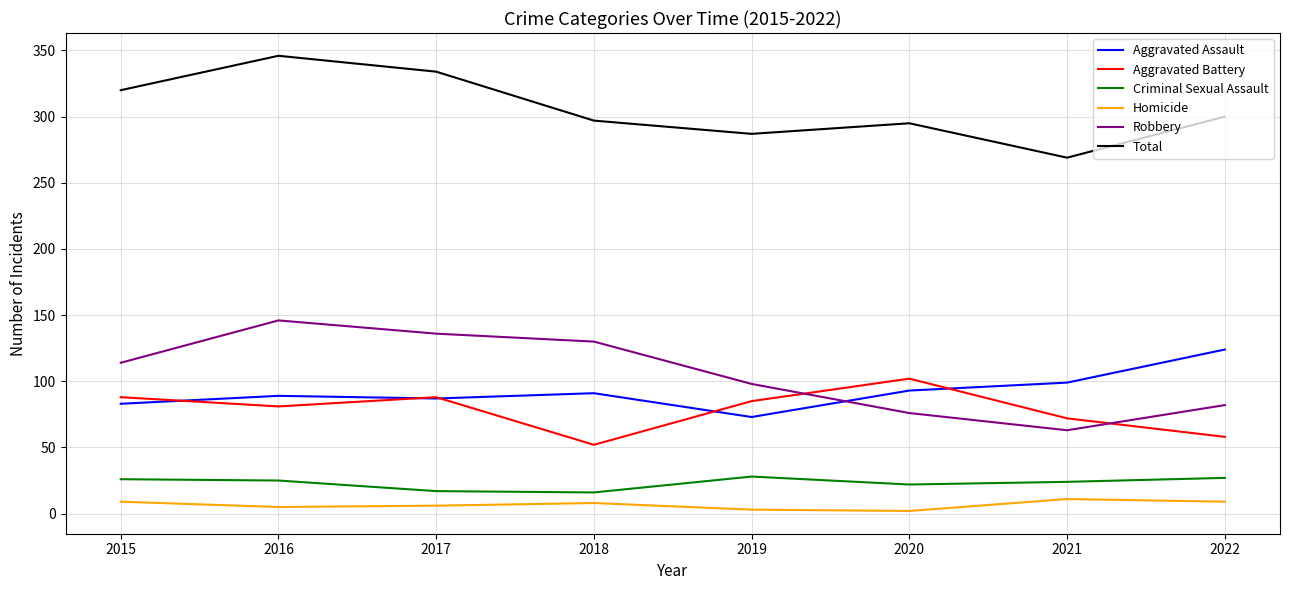

Rank the series at 2016 from lowest to highest value.

Homicide, Criminal Sexual Assault, Aggravated Battery, Aggravated Assault, Robbery, Total